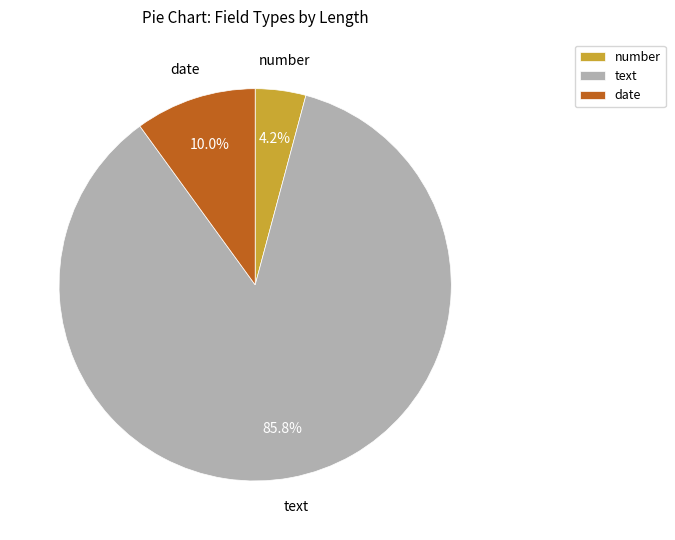

How many slices are in this pie chart?

3